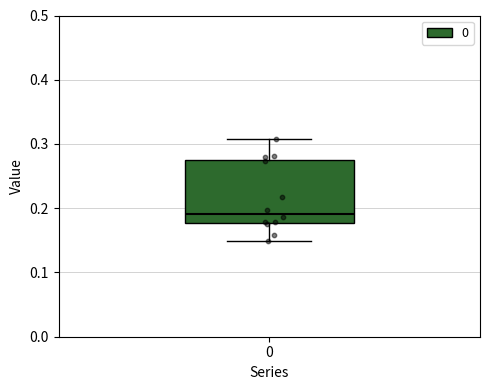

Where does the median line of the box at x = 0 sit on the y-axis? The values are not printed on the chart, so give them approximately, as read against the axis.

0.19